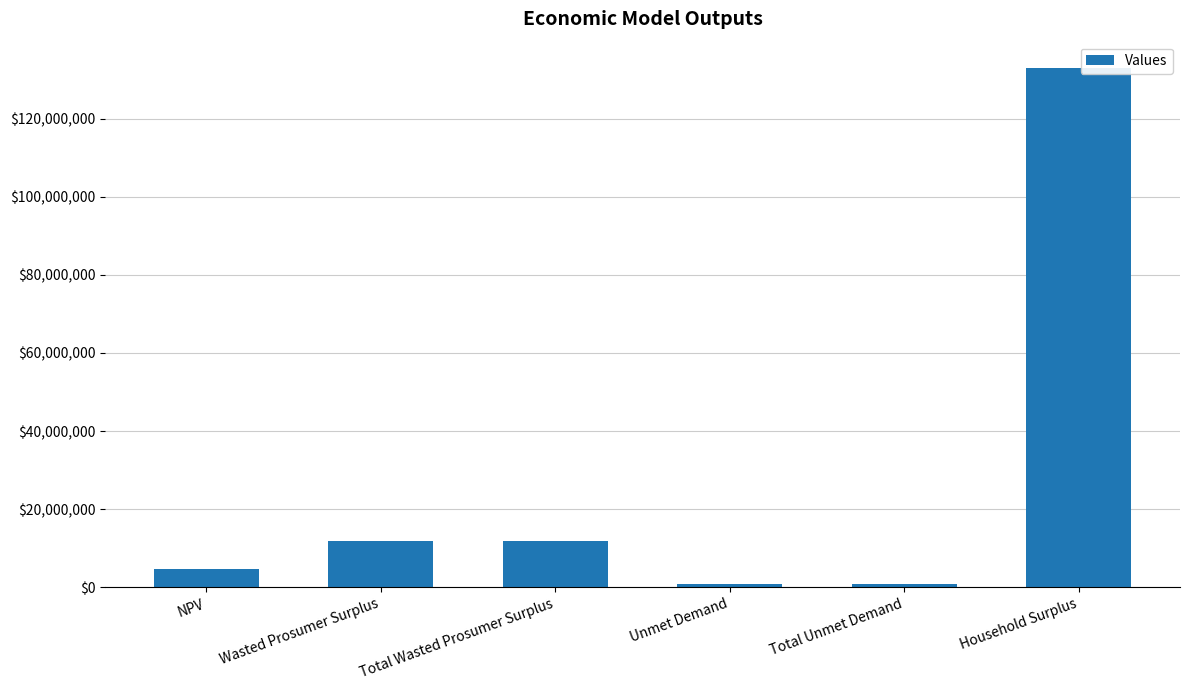

True or false: the data shows 133054681.8 at Household Surplus.

True